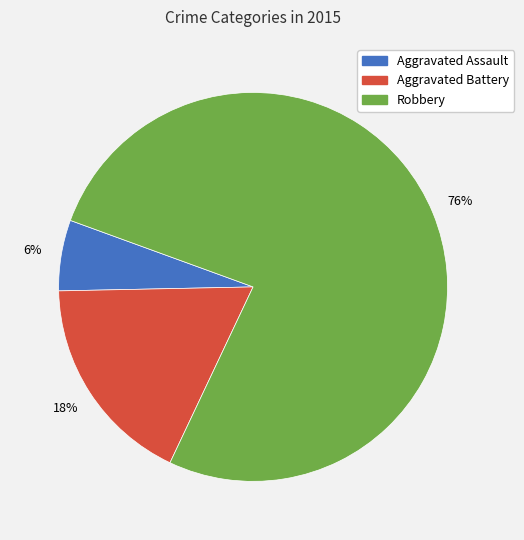

What percentage is the Robbery slice, to the nearest percent?

76%